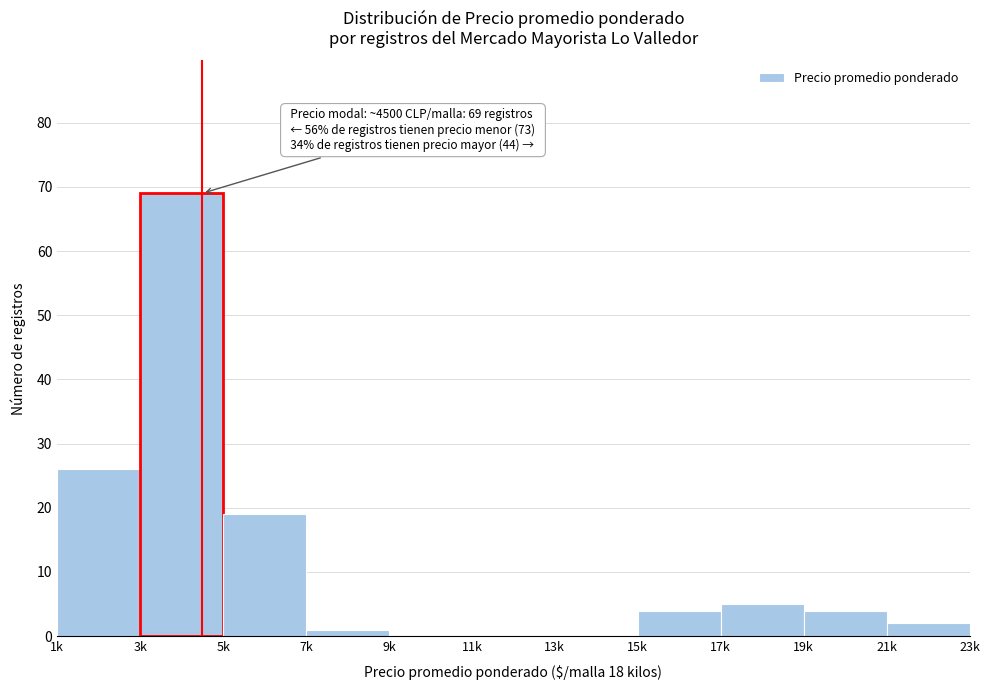

Reading left to right, what are all the values shown in this chart?

1k=26	3k=69	5k=19	7k=1	9k=0	11k=0	13k=0	15k=4	17k=5	19k=4	21k=2